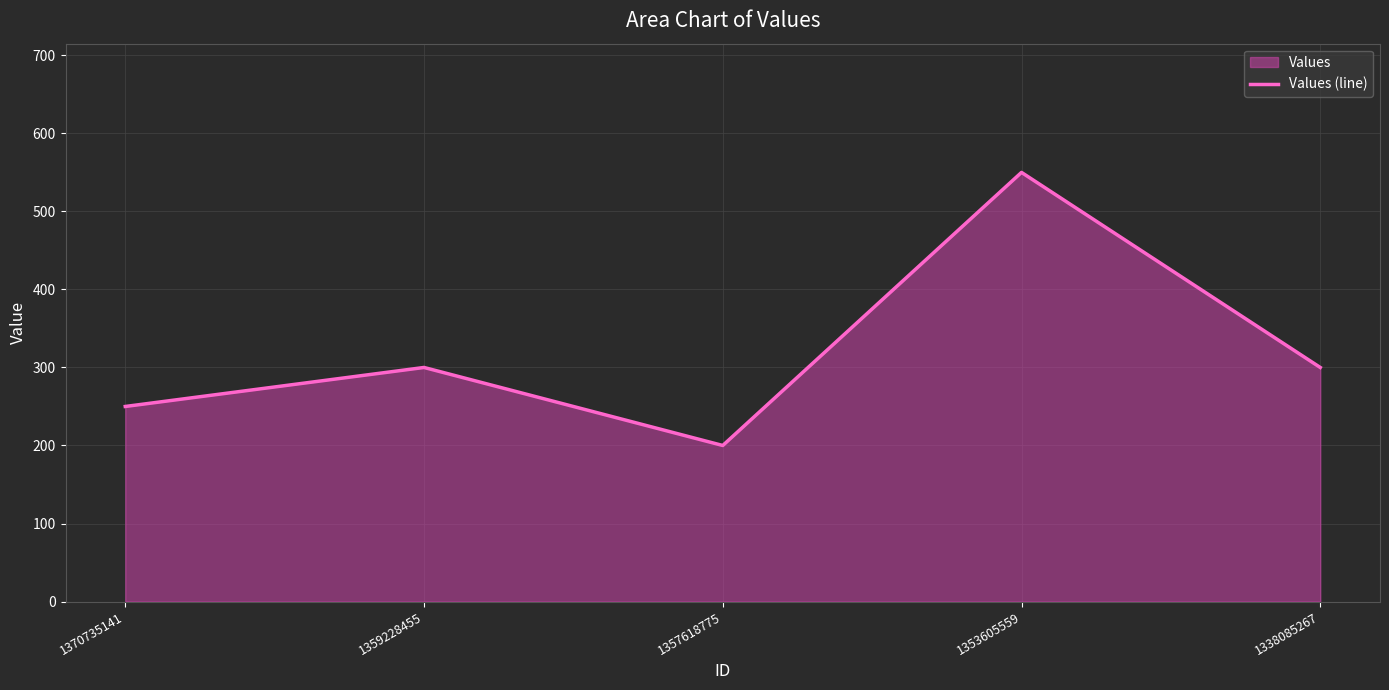

What is the change in value from 1357618775 to 1353605559?

+350